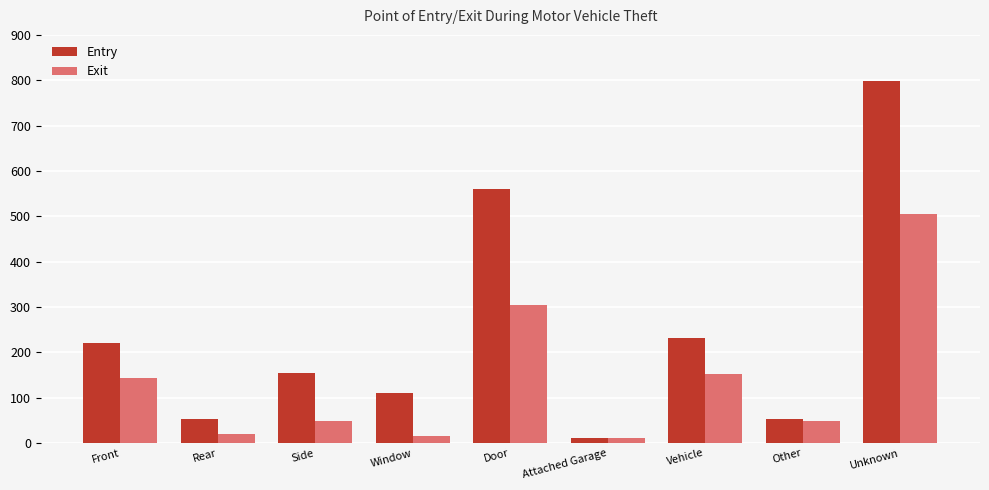

What is the greatest value displayed?

799